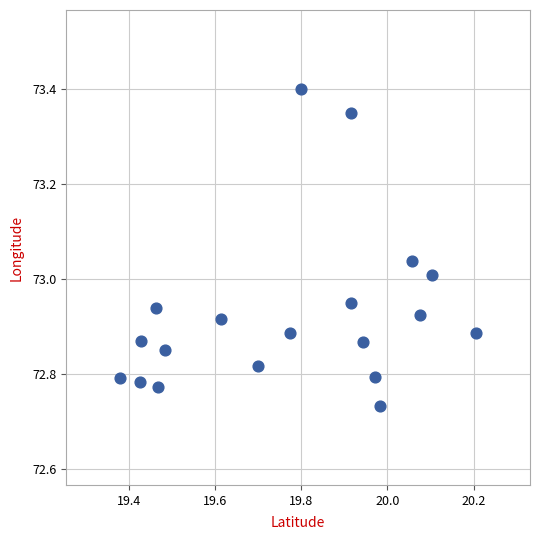

What is the range of Y values (max minus min)?

0.7